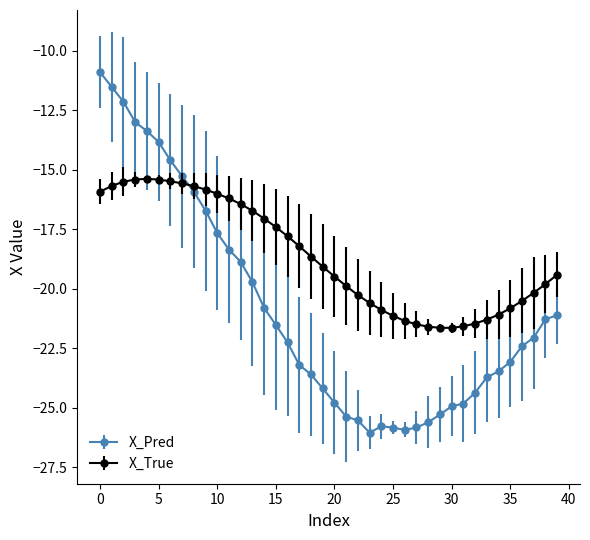

Which series has the widest spread of values?

X_Pred